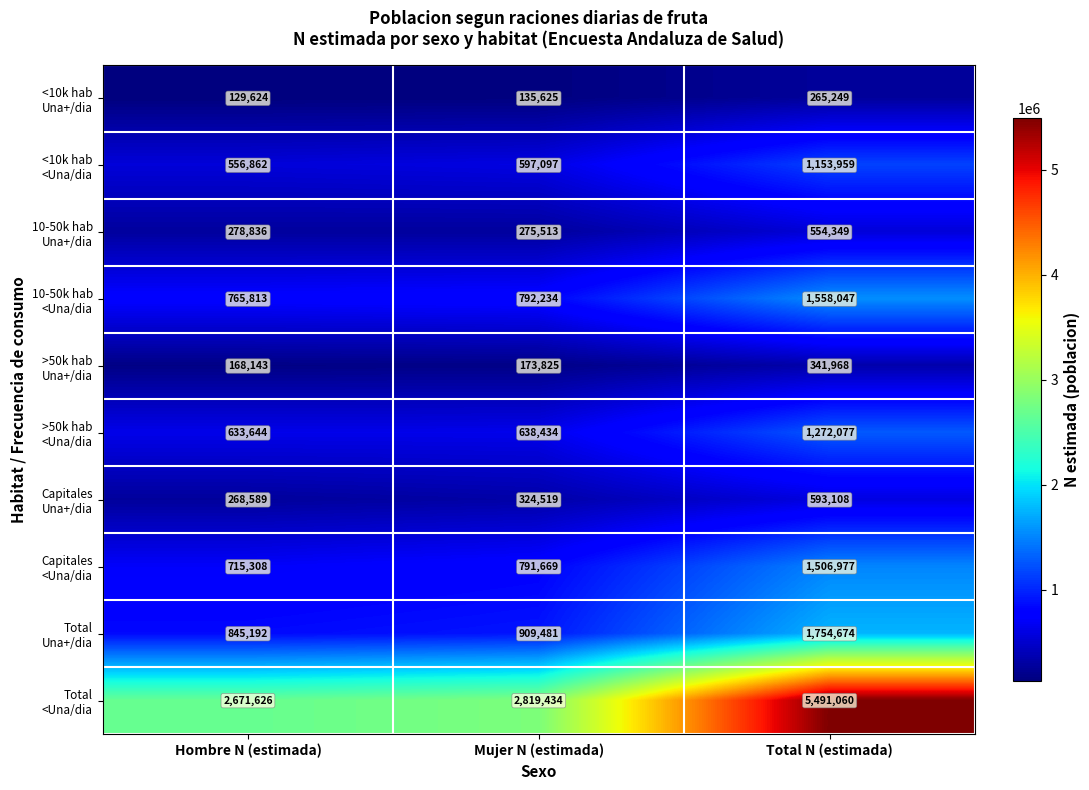

Which category has the highest value across all series?

Total N (estimada)